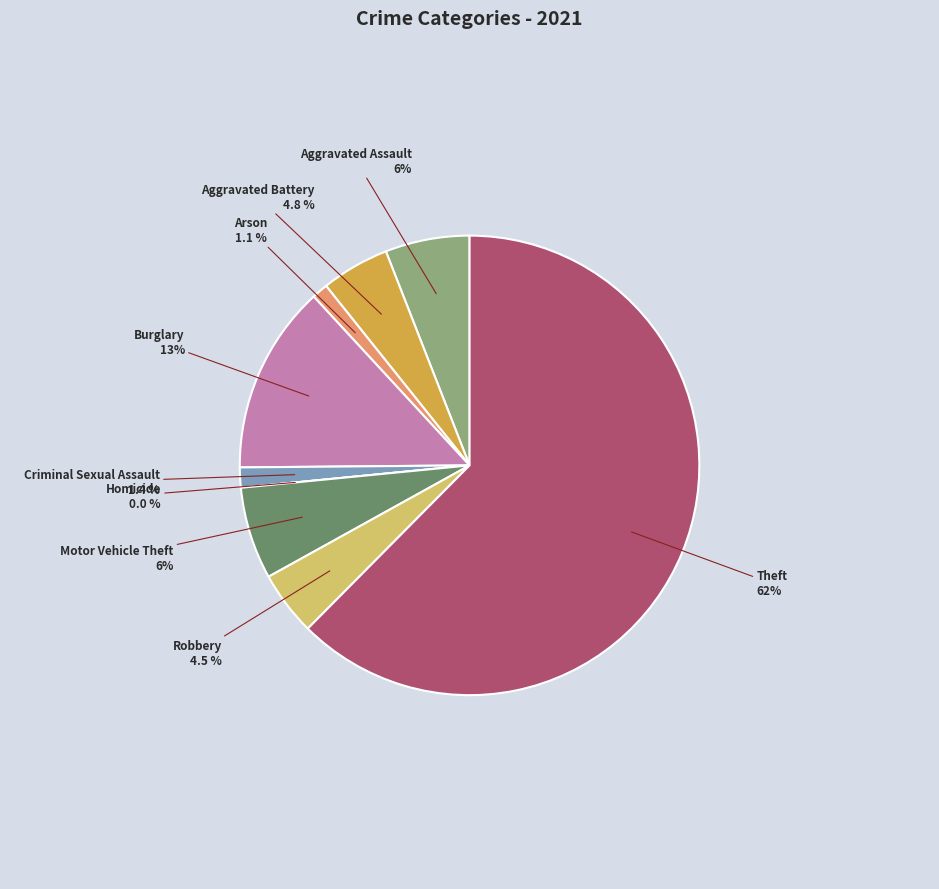

Is the sum of Homicide and Robbery greater than half?

No